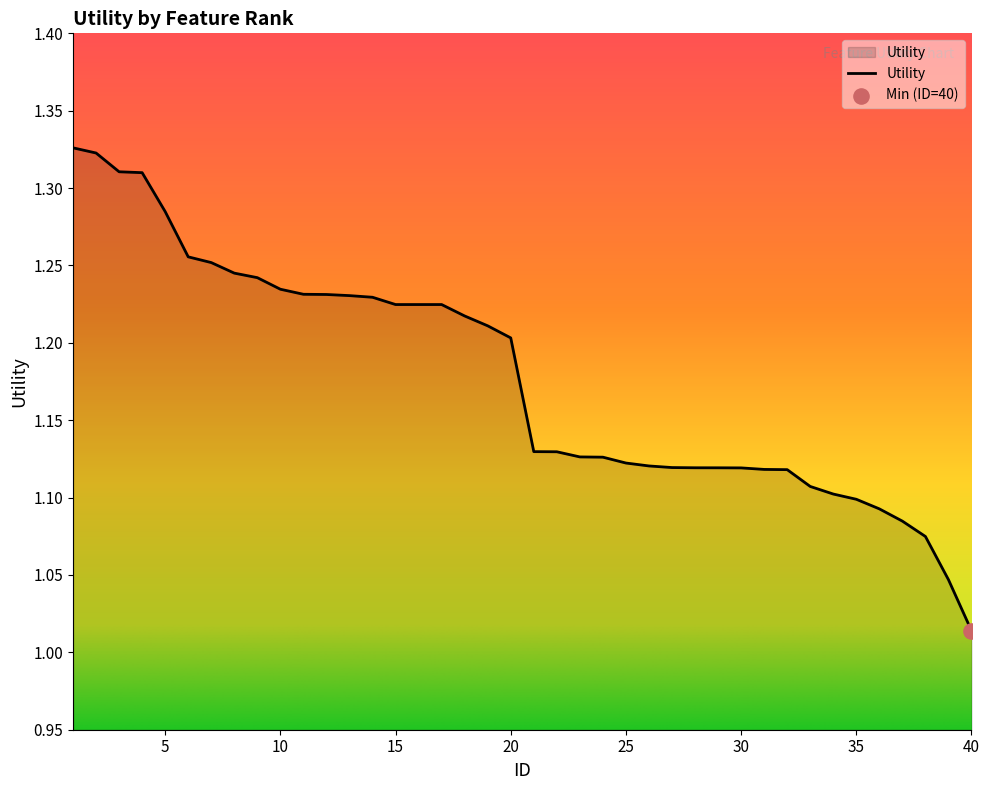

What is the difference between the maximum and minimum values?

0.3